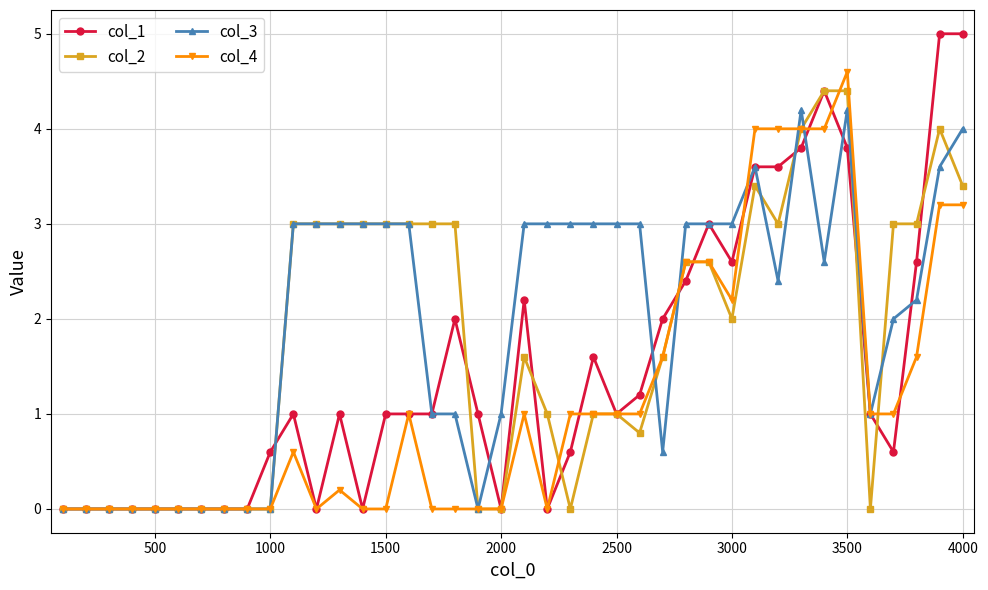

True or false: col_1 has more than 1 points higher than both neighbors.

True